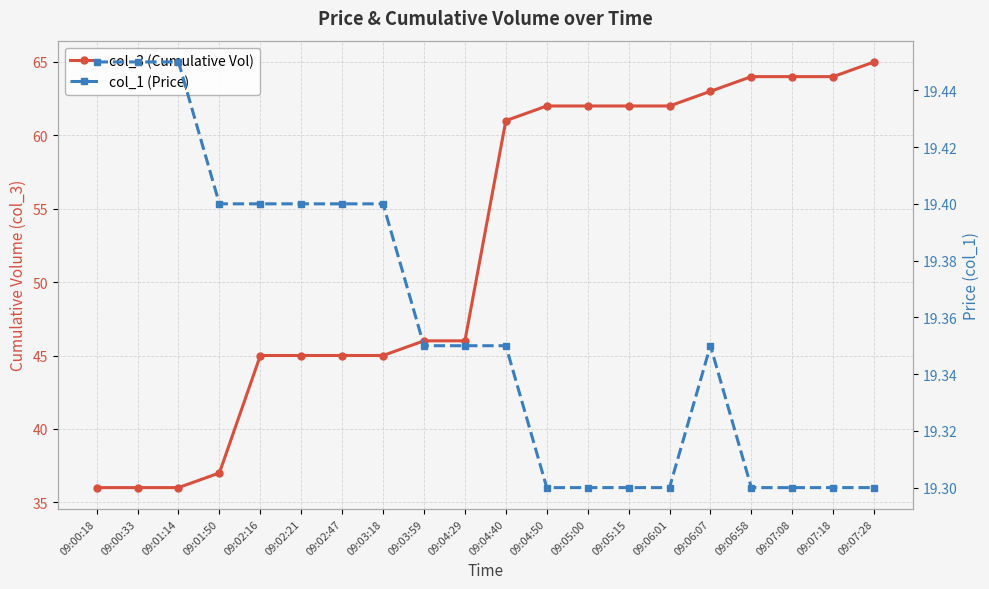

Which series has the widest spread of values?

col_3 (Cumulative Vol)